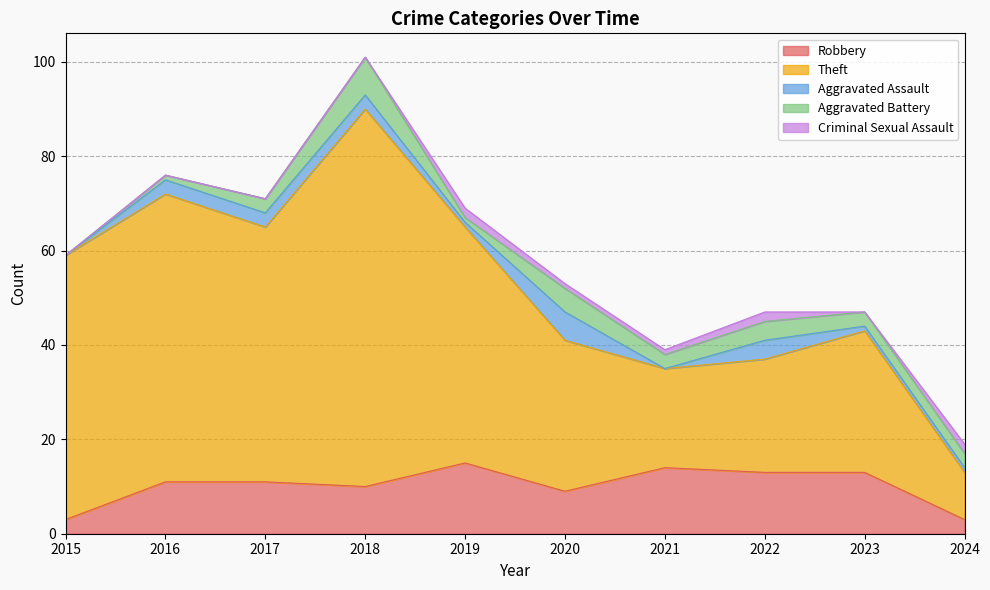

What is the difference between the maximum and second lowest values in the Theft series?

59